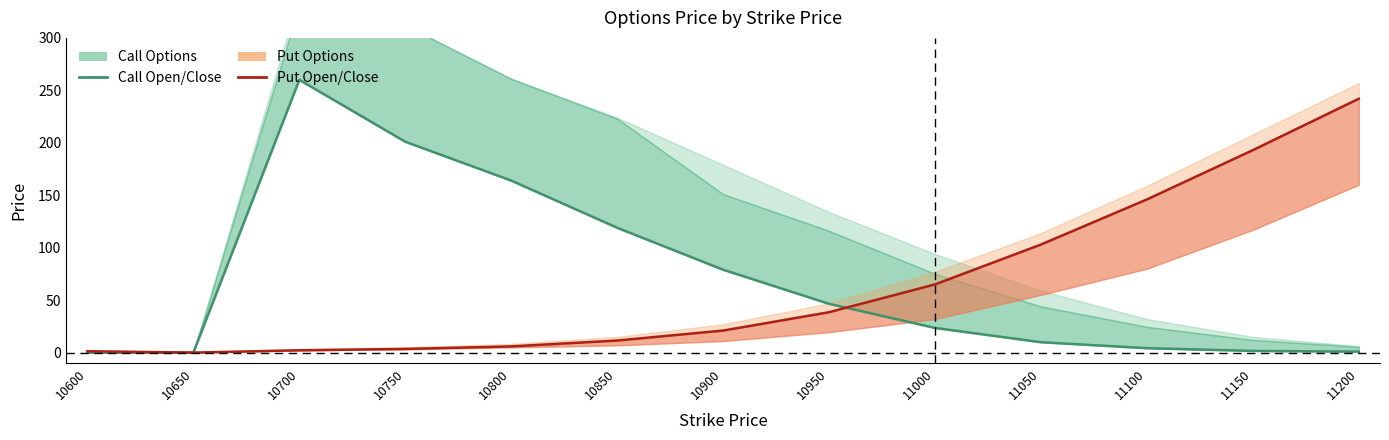

Does the chart display data point markers on the line(s)?

No